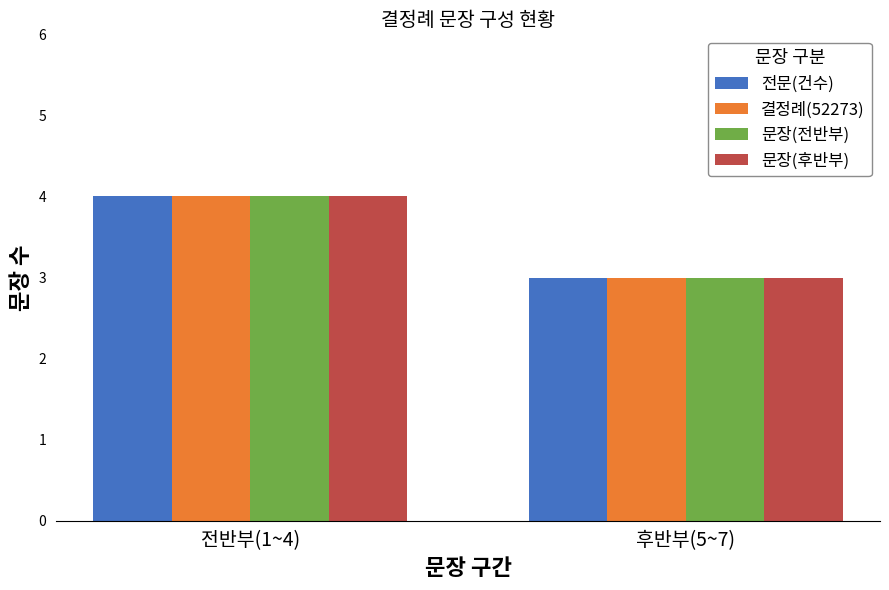

How many categories are shown in the chart?

2